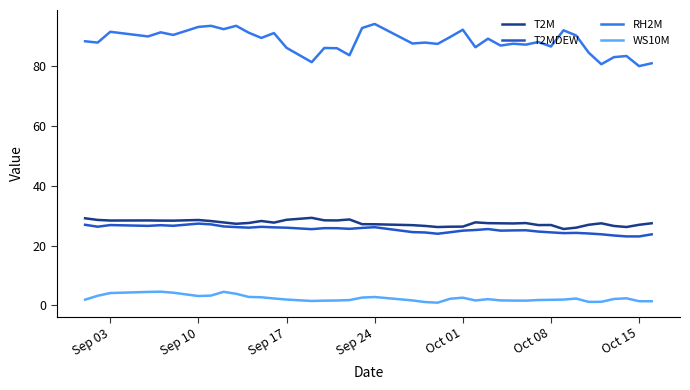

What is the lowest value of the RH2M series?

80.1